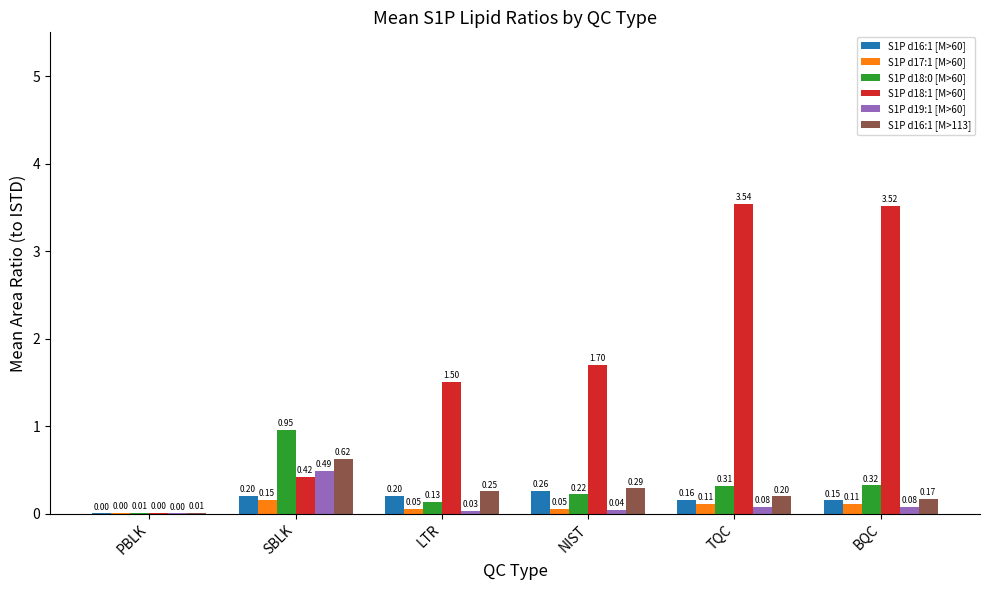

What is the sum of the S1P d18:1 [M>60] values at LTR and TQC?

5.0